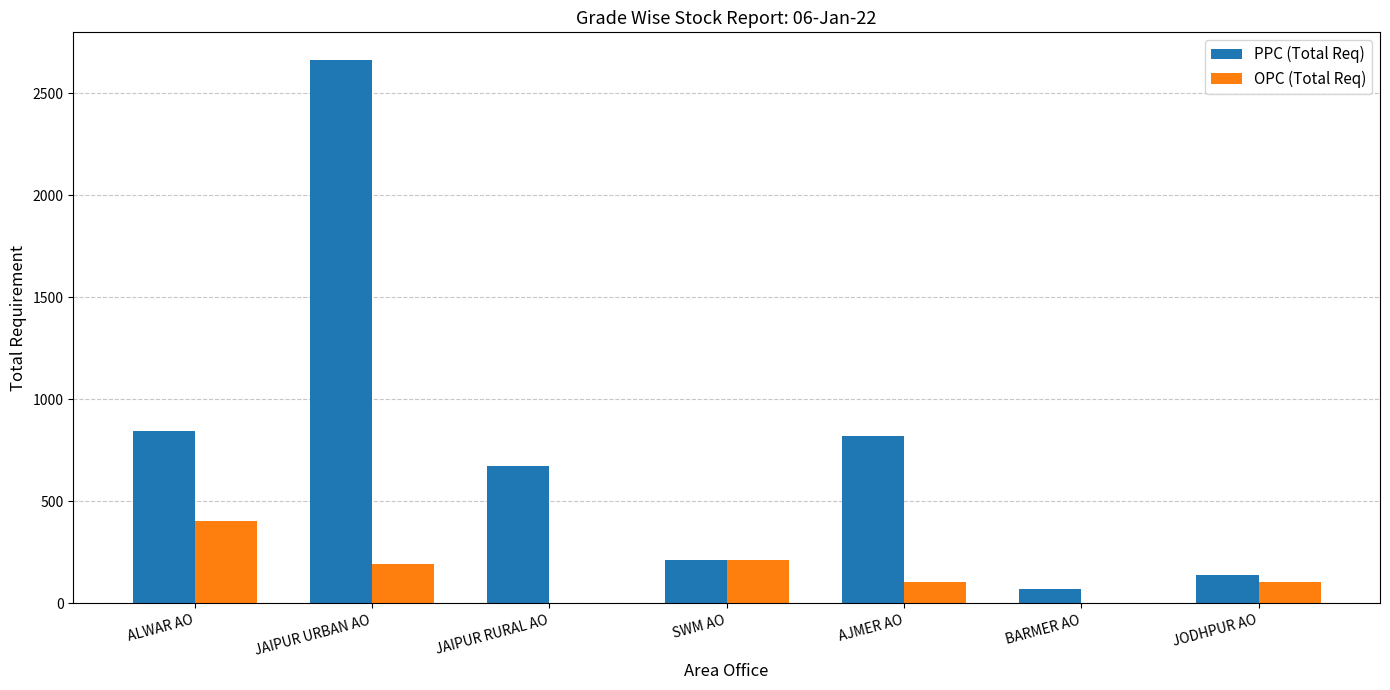

Which label corresponds to the largest value in the chart?

JAIPUR URBAN AO